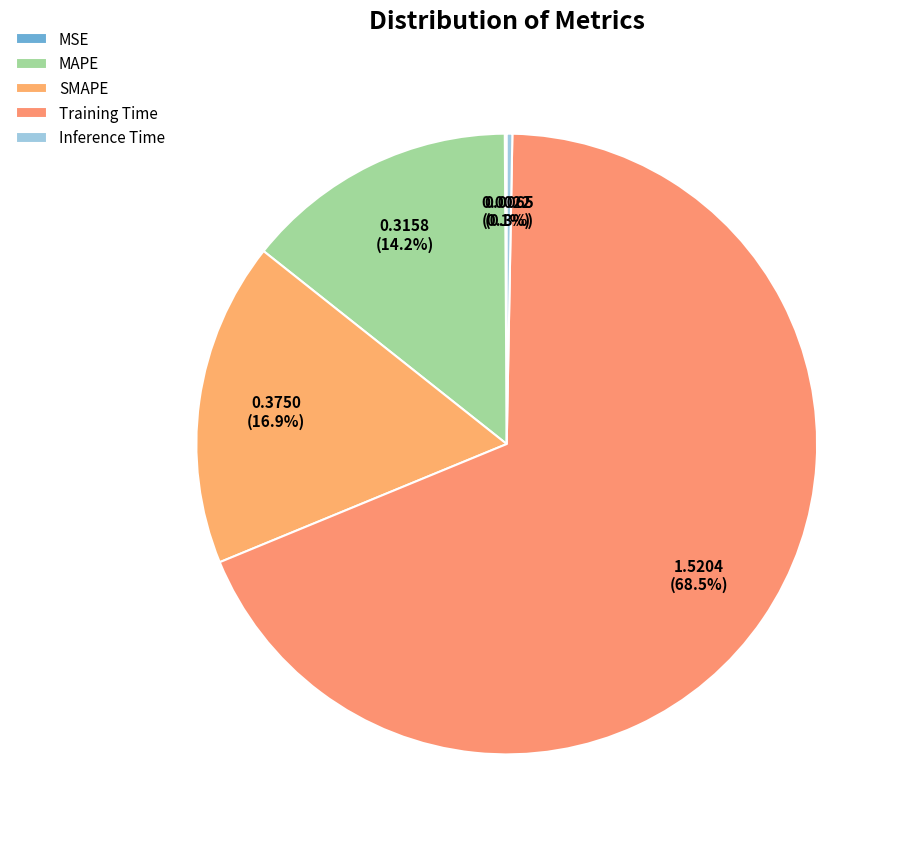

Does Training Time represent more than half of the total?

Yes